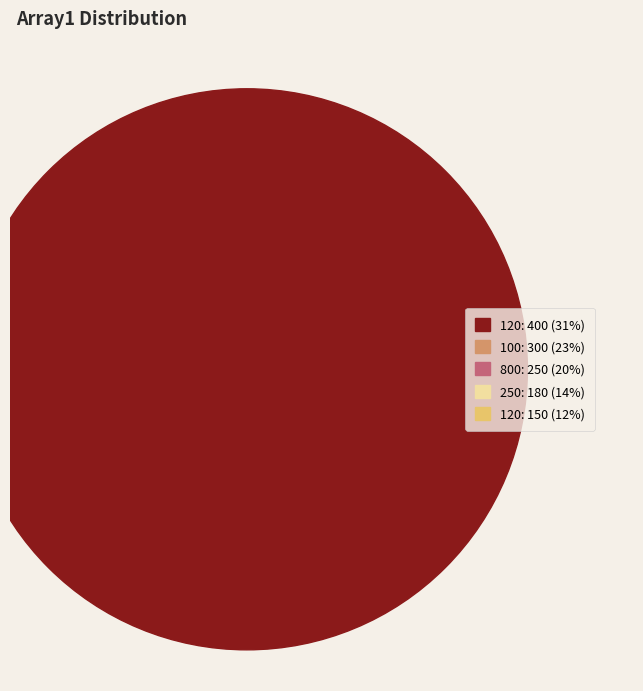

Rank the categories by value from highest to lowest.

120, 100, 800, 250, 120